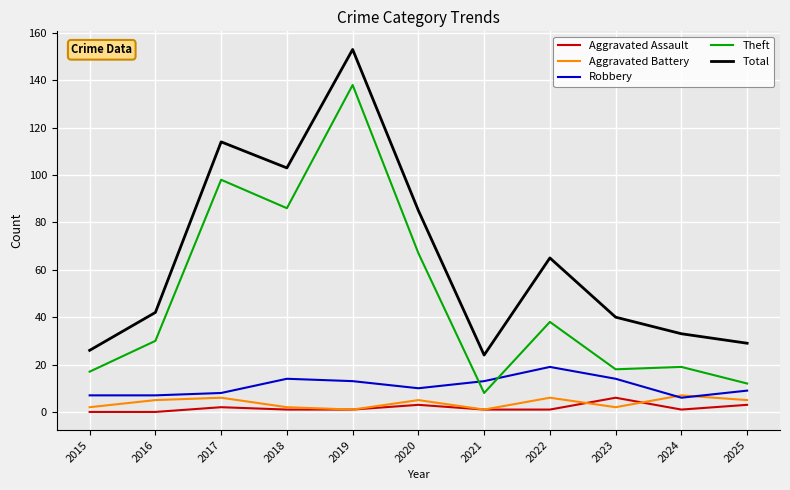

True or false: Robbery has a value of 20 at 2018.

False